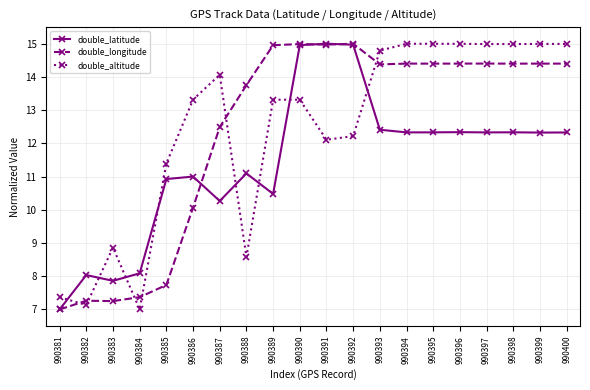

What is the difference between the maximum and minimum values in the double_altitude series?

8.0